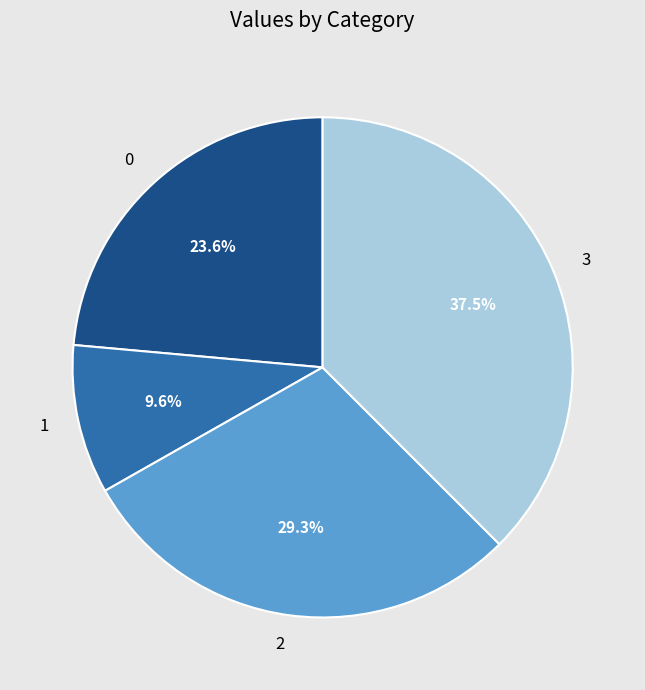

The 1 slice represents 1% of the pie. True or false?

False